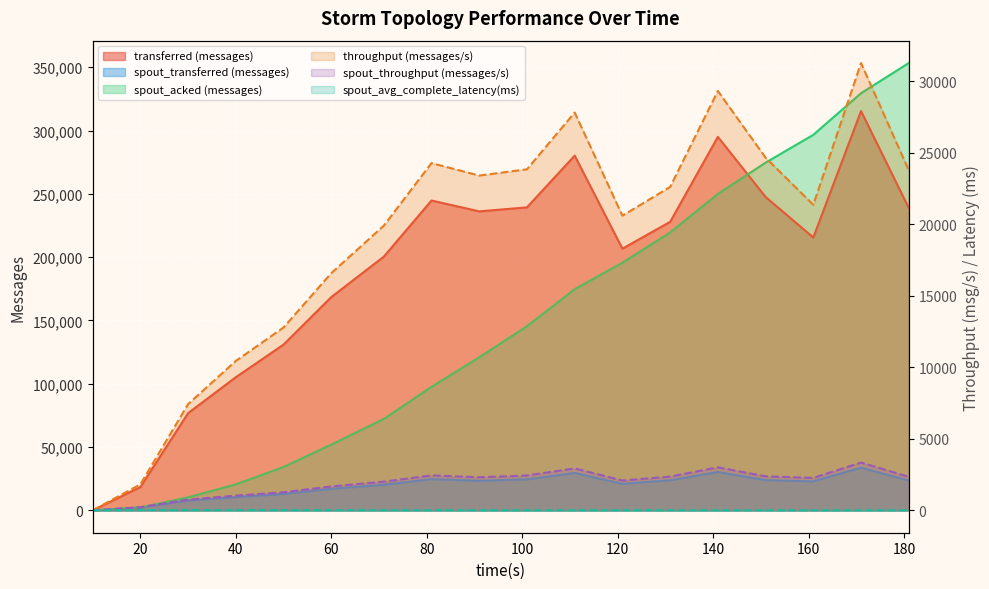

True or false: spout_transferred (messages) and transferred (messages) intersect in this chart.

False